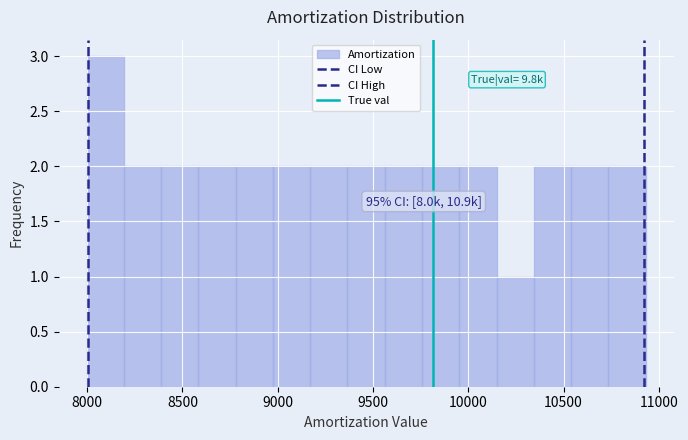

Read against the x-axis, roughly where is the centre of the tallest bar?

8100